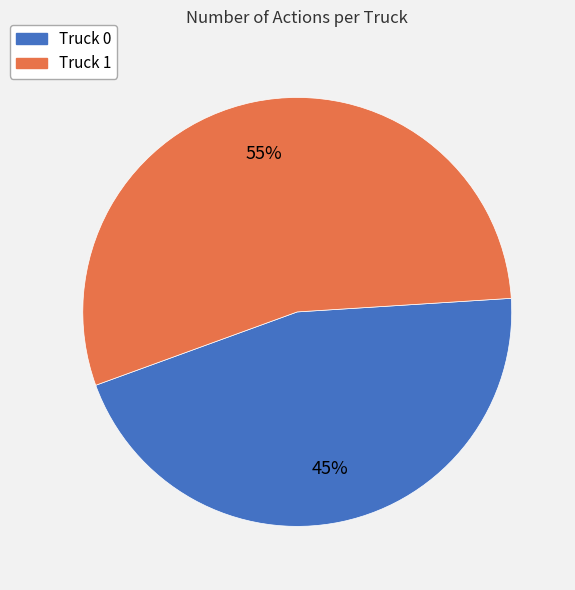

Is Truck 1 the majority of the pie?

Yes